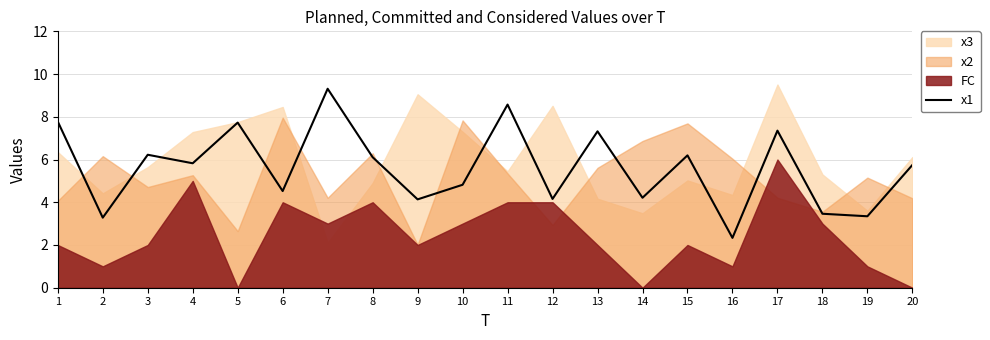

How many data points are above 5?

11